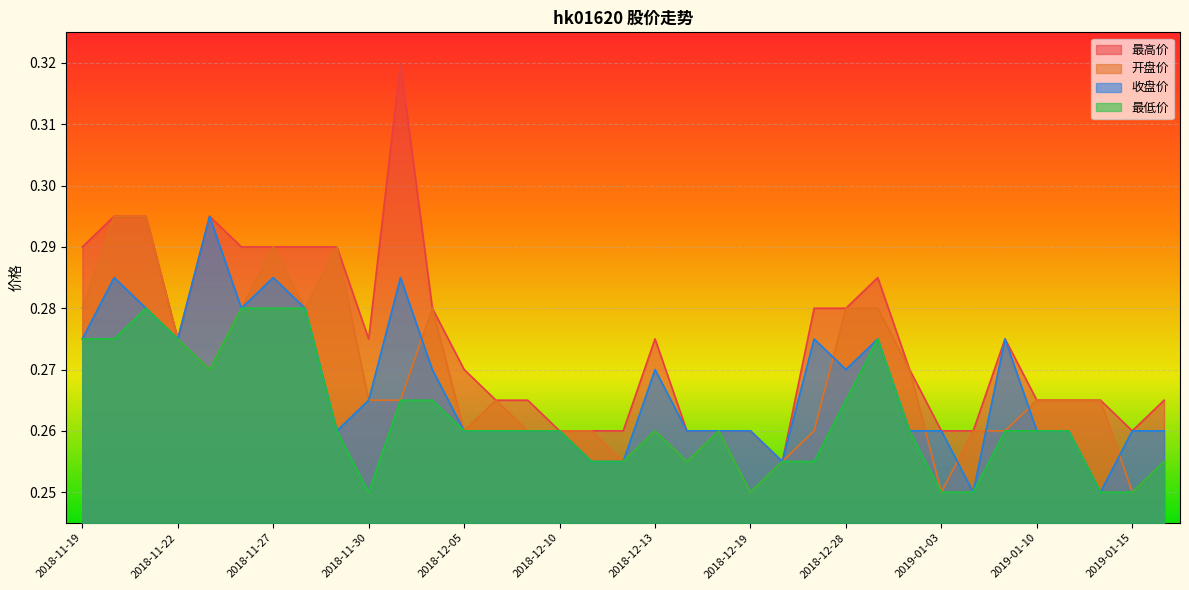

In 收盘价, how many points are higher than both neighbors (excluding endpoints)?

8